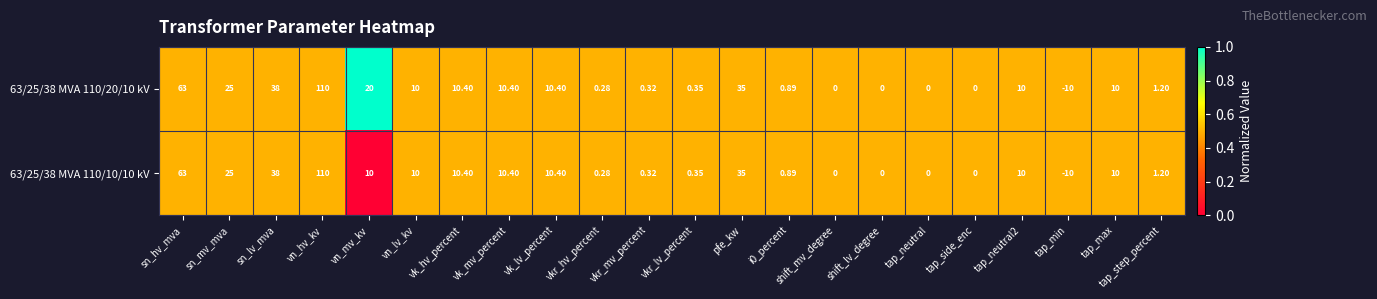

At which category is the sum across all series the highest?

vn_hv_kv